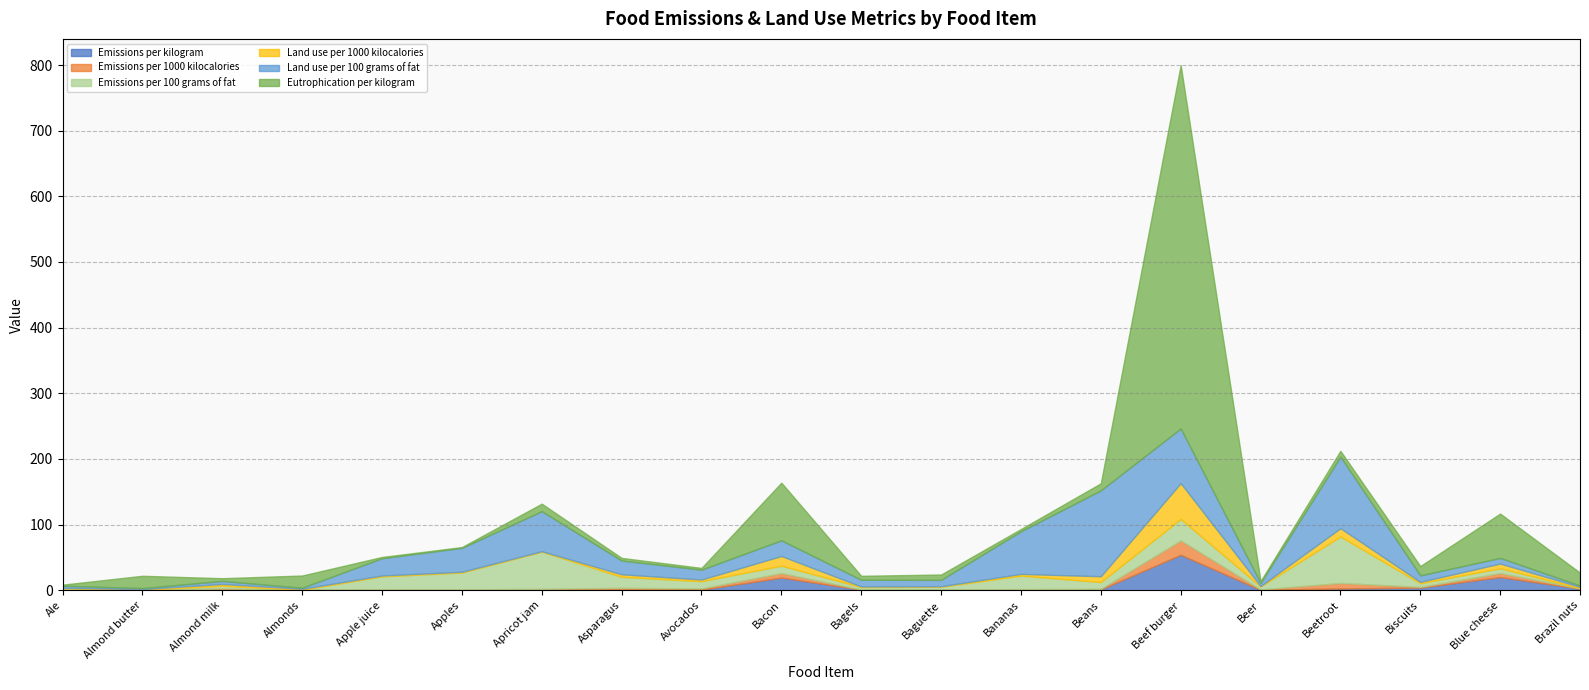

The value of Eutrophication per kilogram at Brazil nuts is 25.8. True or false?

False